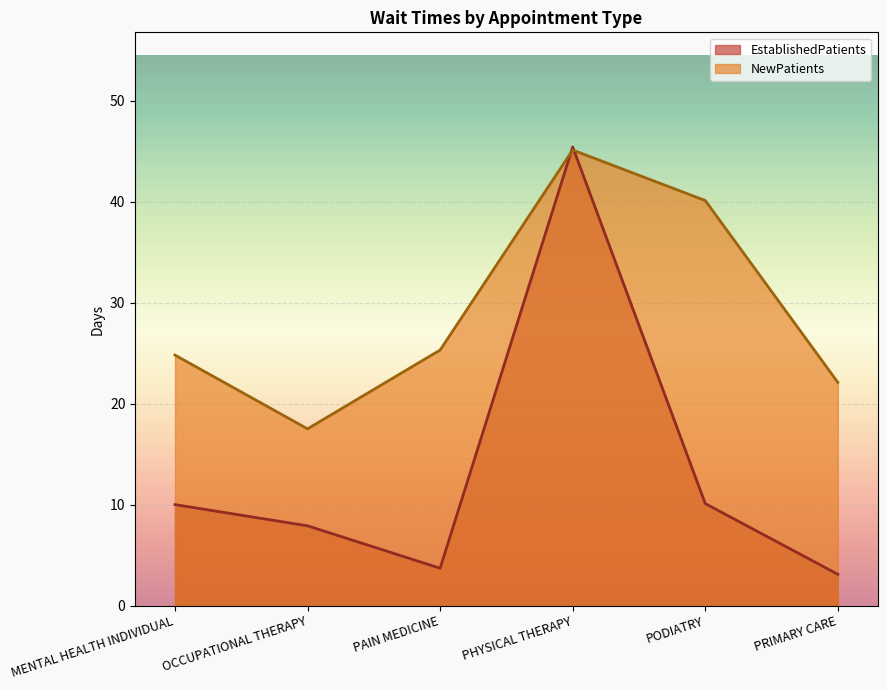

At which label does NewPatients first exceed 25?

PAIN MEDICINE